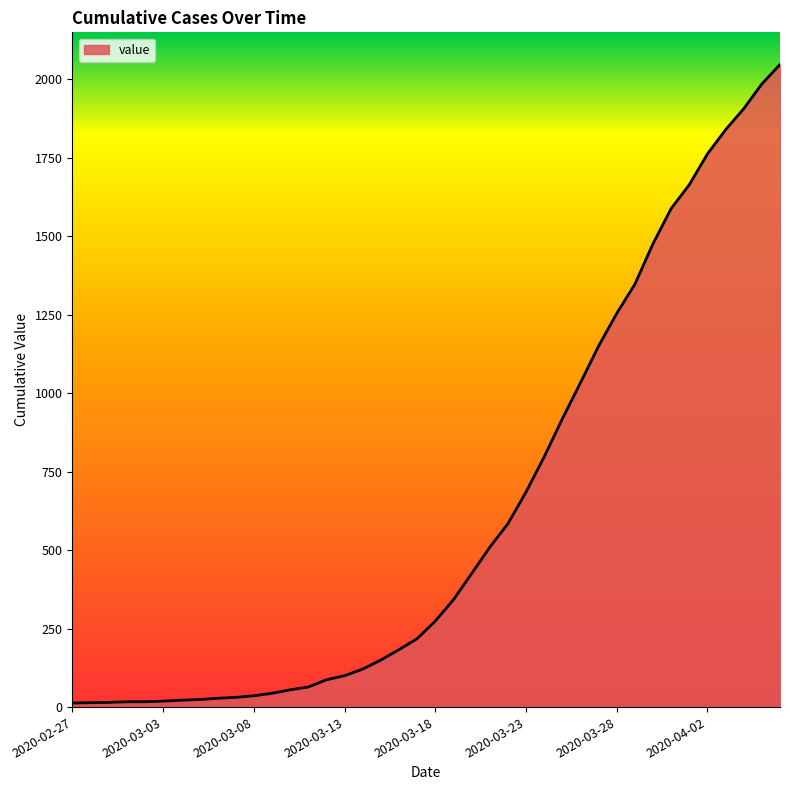

What is the difference between the maximum and minimum values?

2034